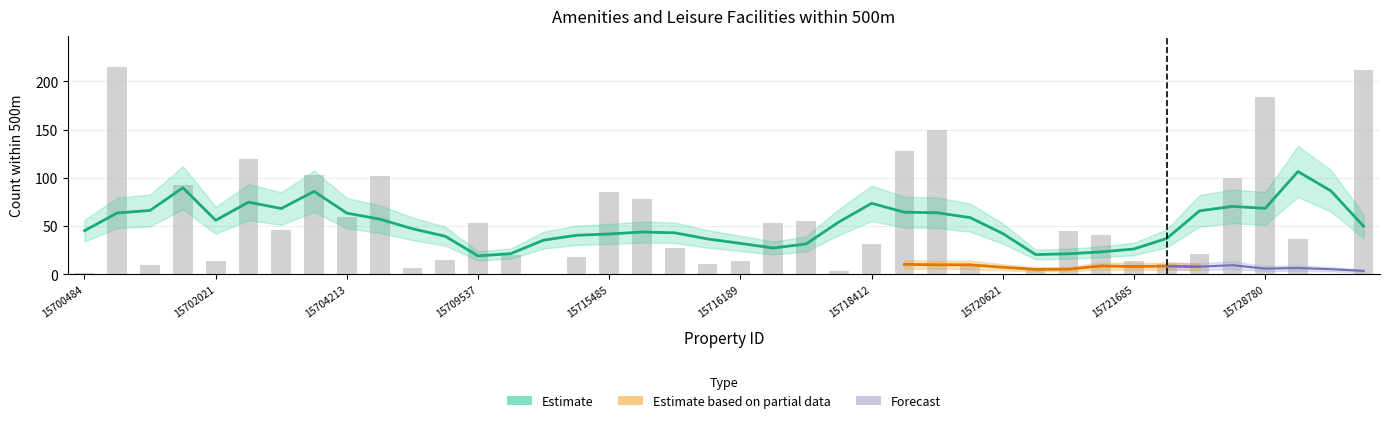

The value at 15716189 is 7. True or false?

False